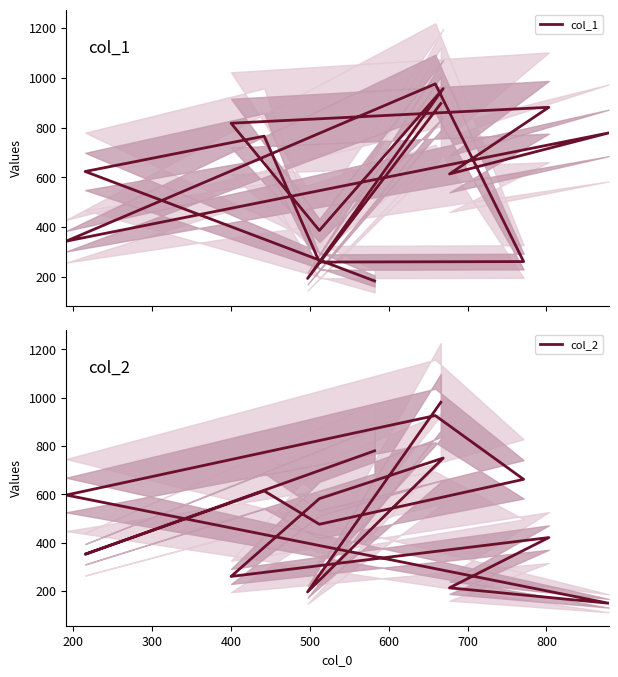

Where is the first local minimum for col_2?

200